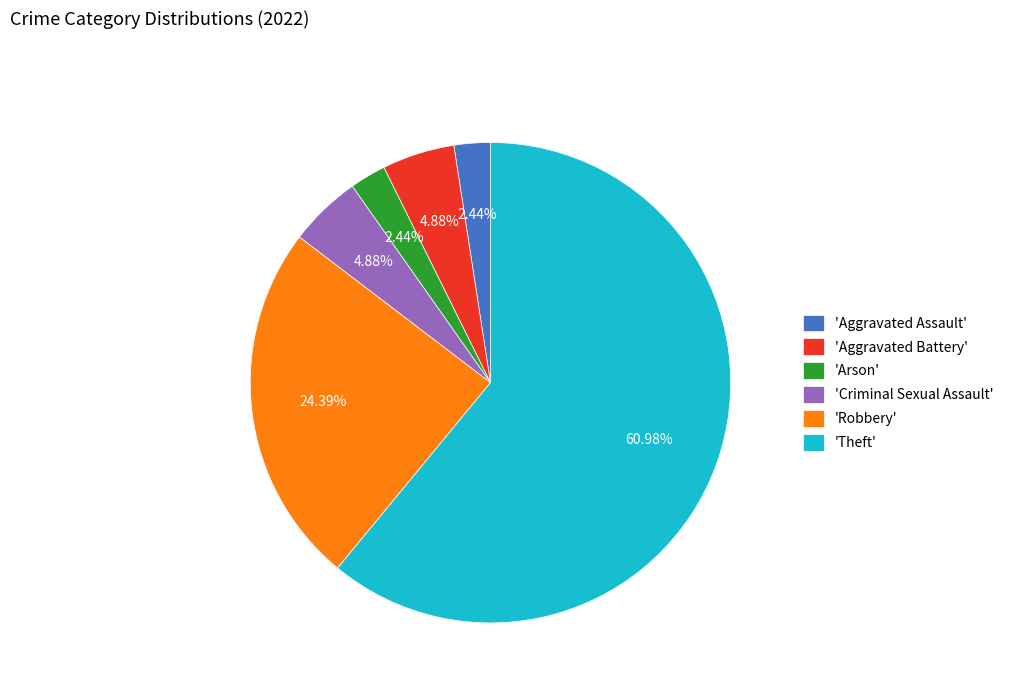

Which category has the biggest portion of the pie?

'Theft'